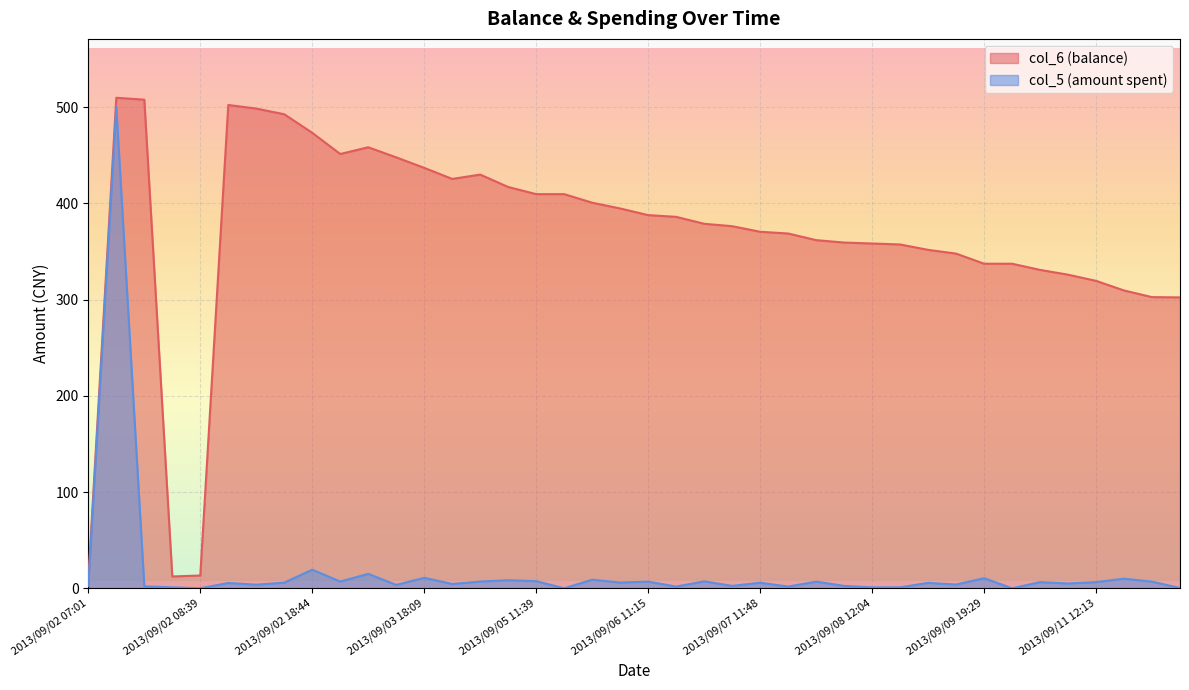

The col_6 series shows 117.3 at 2013/09/08 13:42. True or false?

False